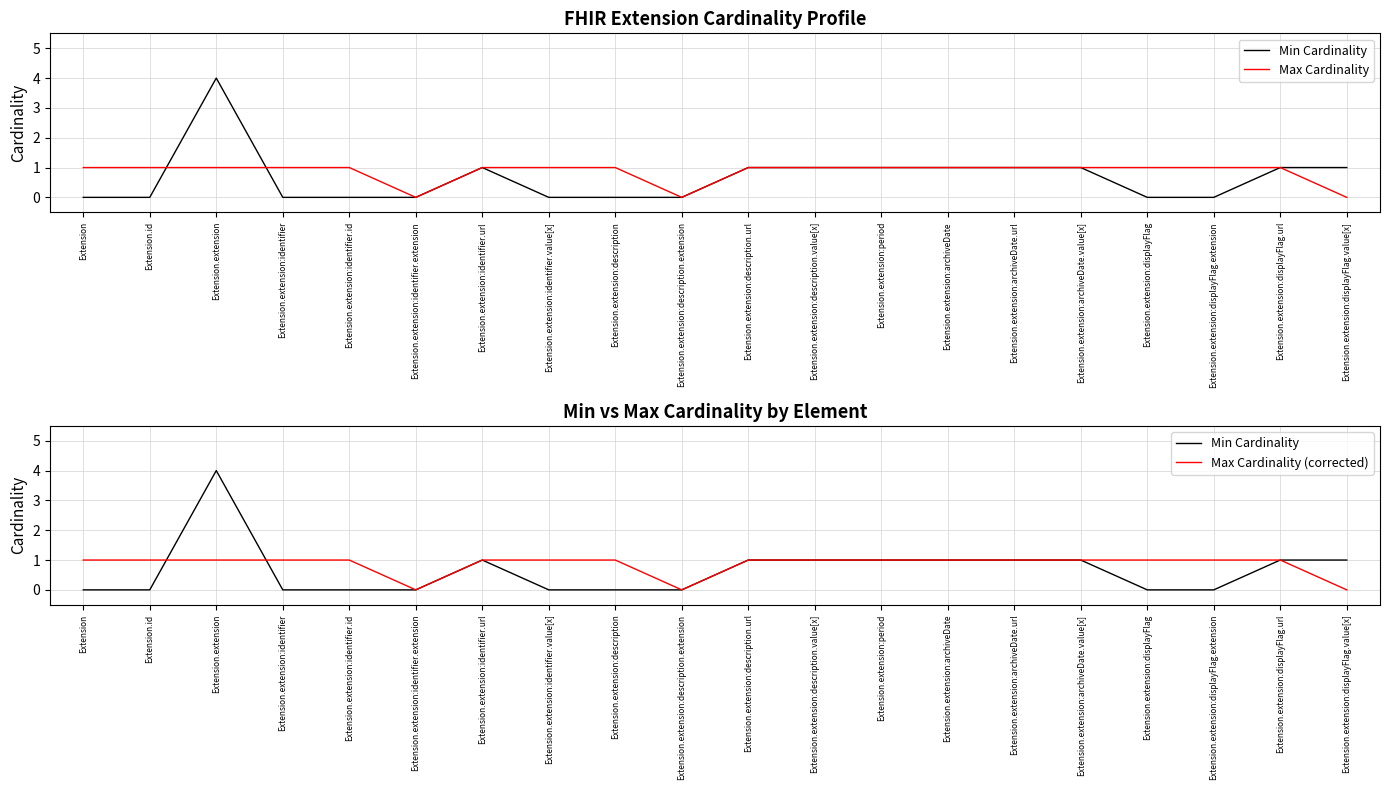

True or false: Min Cardinality has a value of 0 at Extension.extension:description.extension.

True